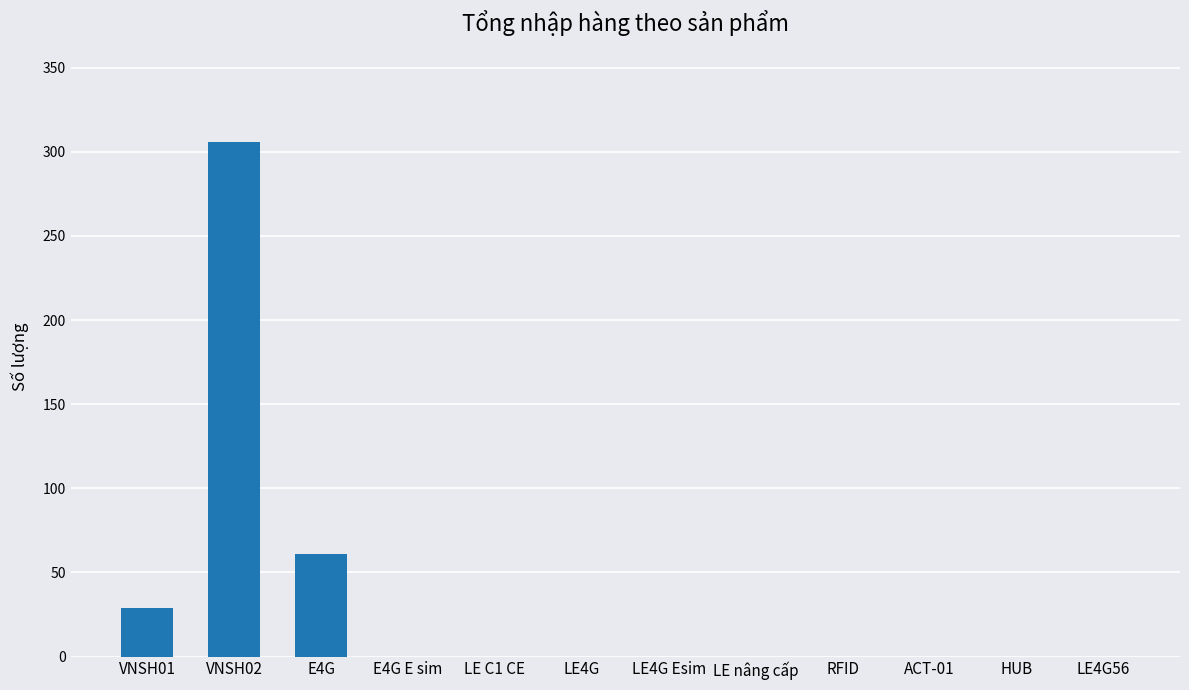

Where is the data nearest to the value 153?

E4G